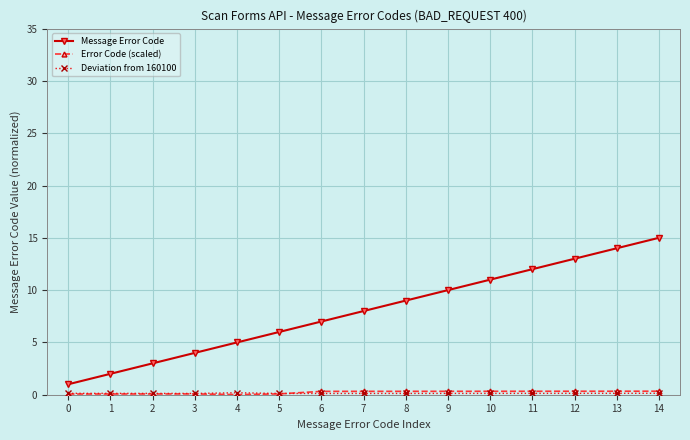

Which category has the highest value in the Message Error Code series?

14